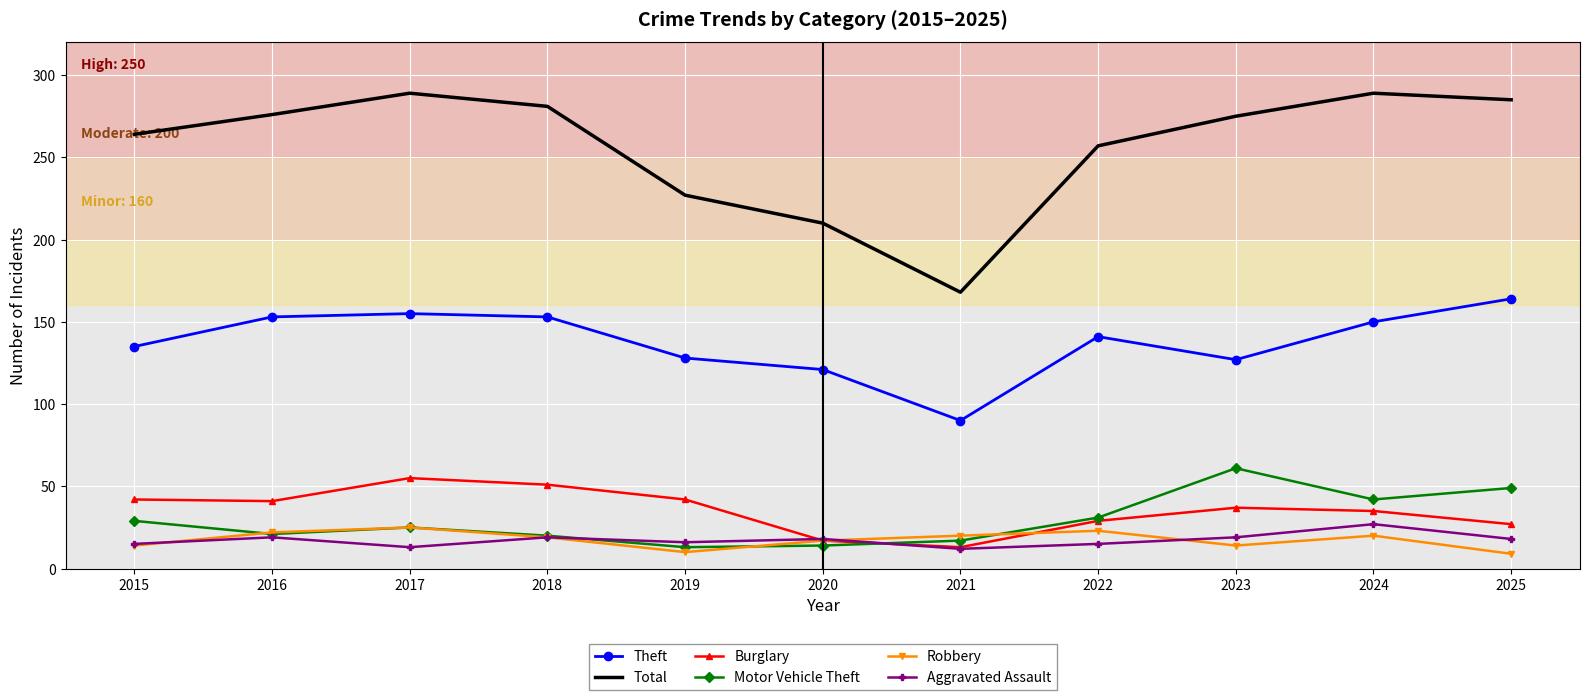

True or false: Aggravated Assault has a value of 15 at 2022.

True